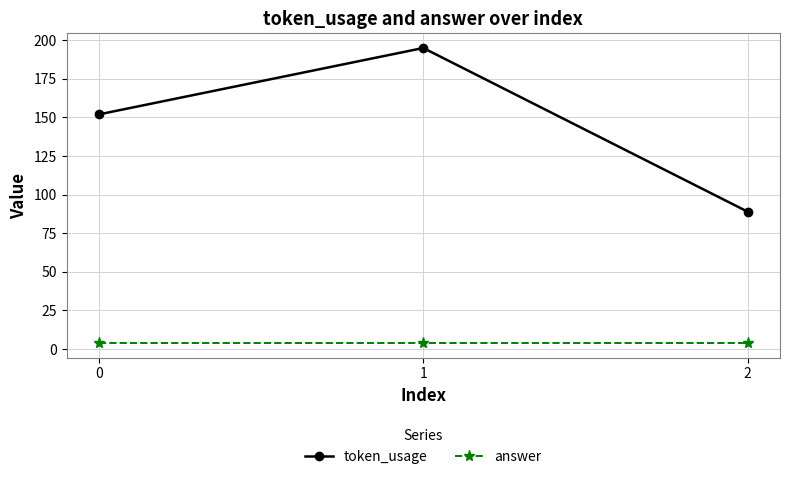

Count the number of categories in the chart.

3